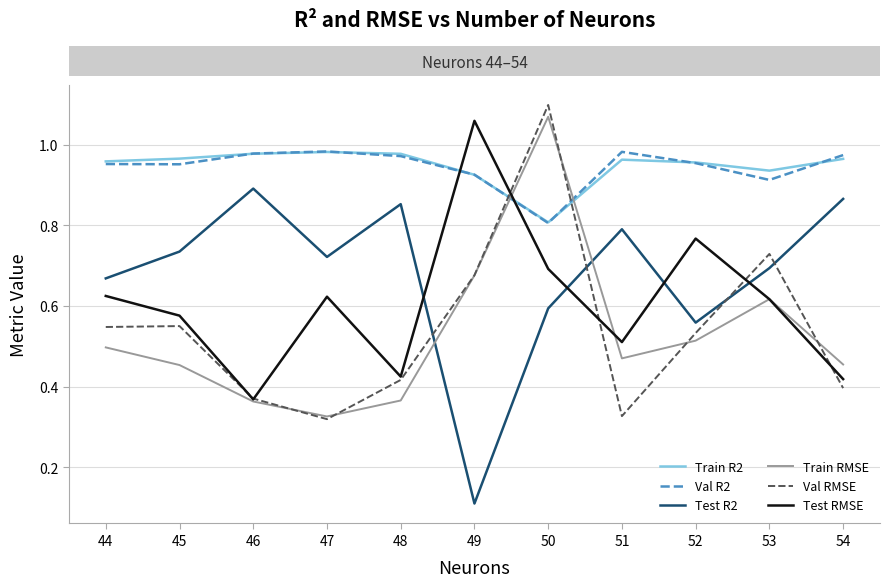

At which label does Val R2 reach its minimum?

50